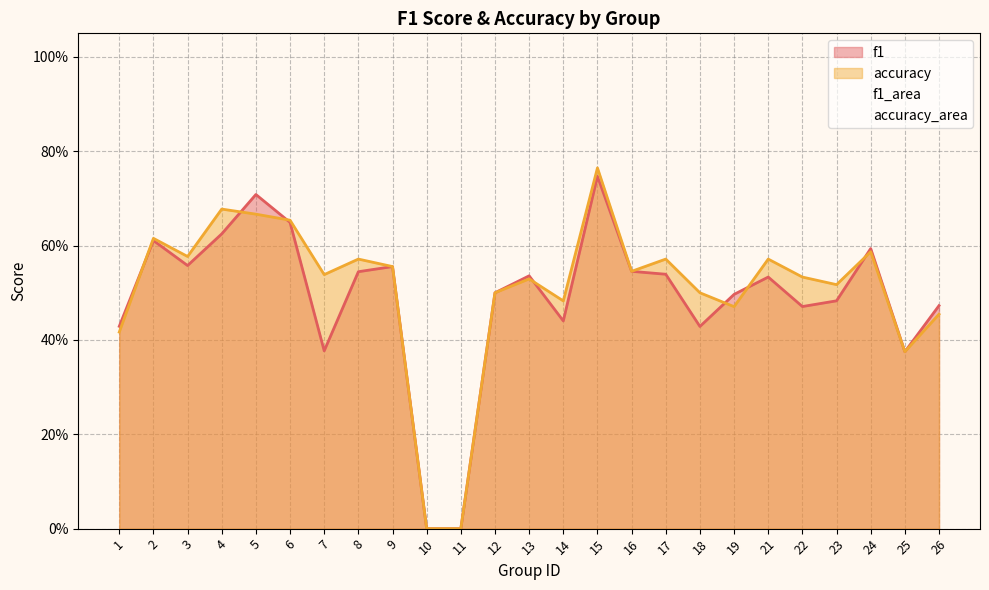

Is it true that f1 equals 0.7 at 5?

True